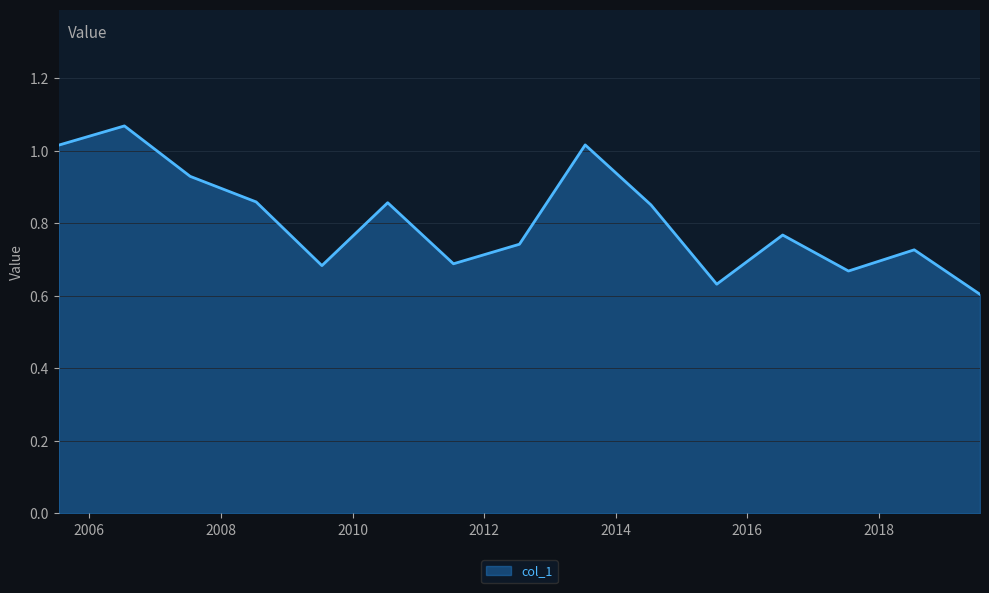

What is the difference between the maximum and minimum values?

0.5